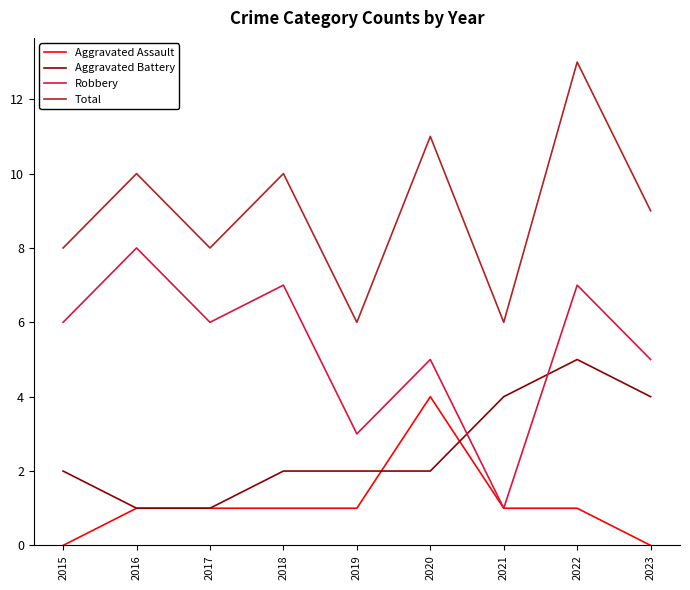

Between 2019 and 2023, which series saw the biggest shift?

Total